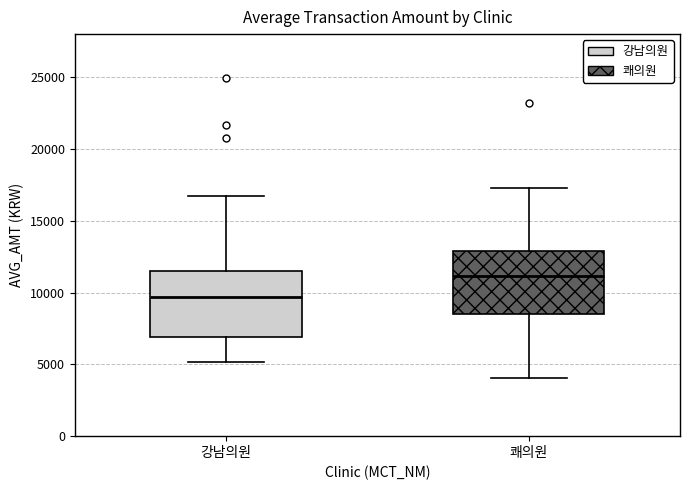

Reading left to right, read every box against the y-axis: the position of its median line, the range the box covers, and the ends of its whiskers. The values are not printed on the chart, so give them approximately, as read against the axis.

강남의원: median 9500, box 7000 to 11500, whiskers 5000 to 16500
쾌의원: median 11000, box 8500 to 13000, whiskers 4000 to 17500